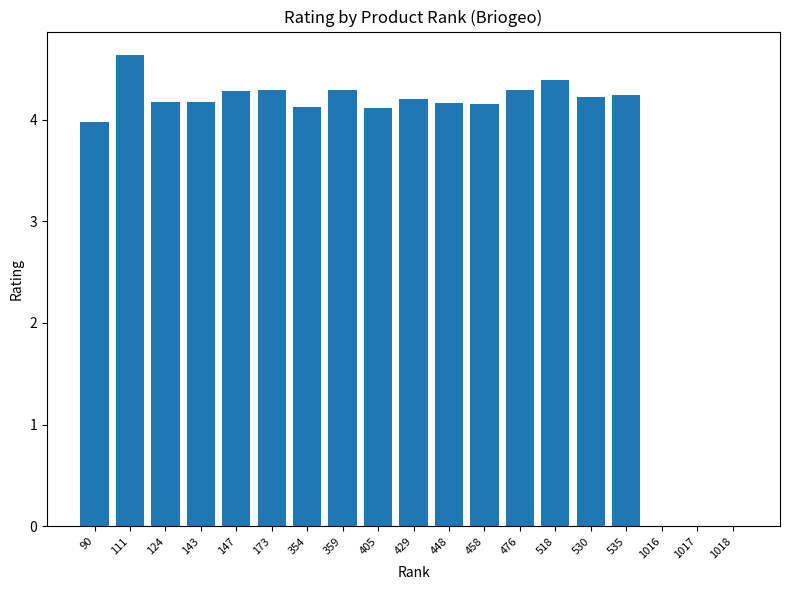

Which label corresponds to the largest value in the chart?

111